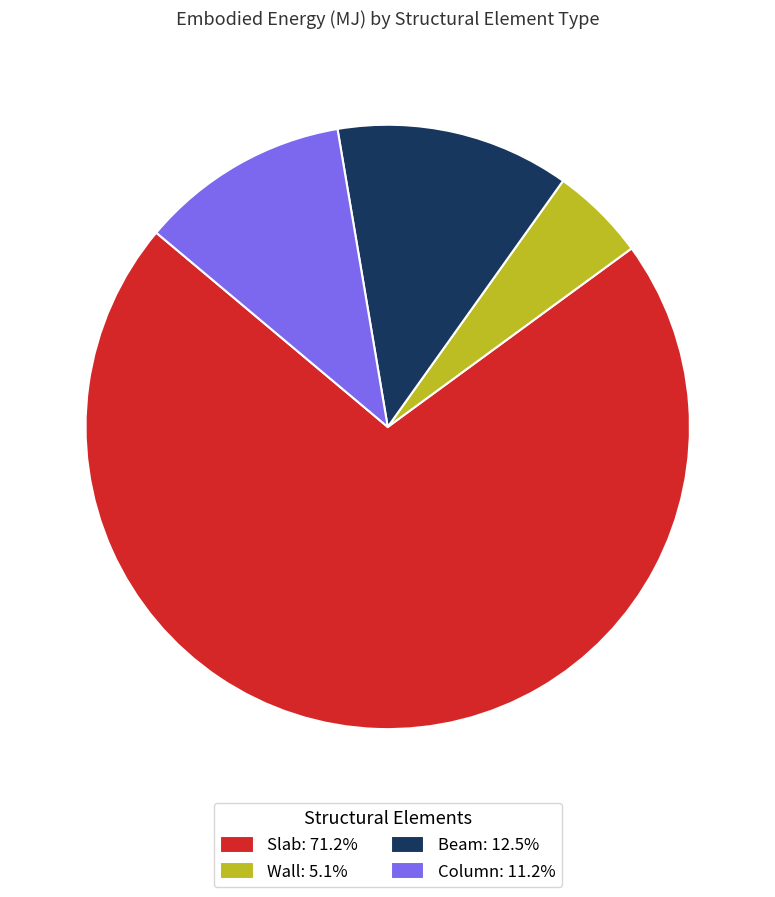

Do Beam: 12.5% and Slab: 71.2% together represent more than half of the pie?

Yes